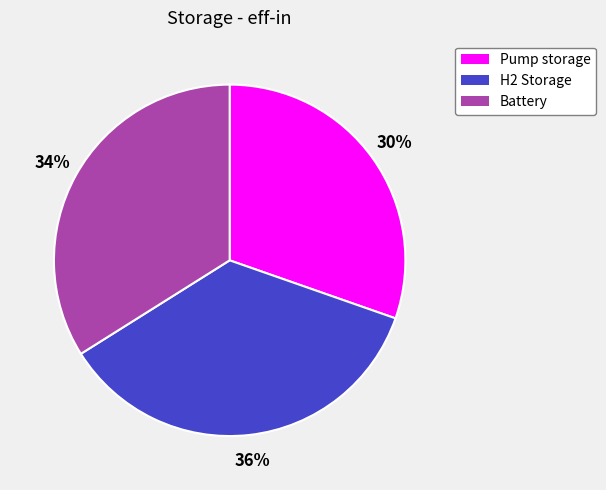

To the nearest percent, what is the difference between the Battery and H2 Storage slice percentages?

2%